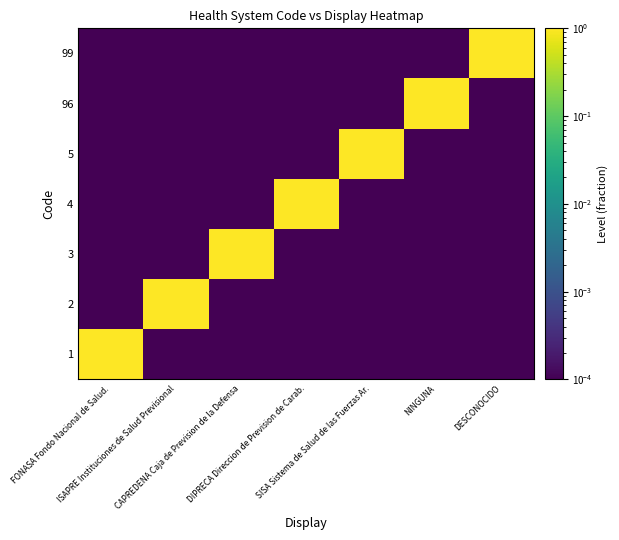

Reading left to right, list all the values displayed in this chart.

1: FONASA Fondo Nacional de Salud.=1.0	ISAPRE Instituciones de Salud Previsional=0.0	CAPREDENA Caja de Prevision de la Defensa=0.0	DIPRECA Direccion de Prevision de Carab.=0.0	SISA Sistema de Salud de las Fuerzas Ar.=0.0	NINGUNA=0.0	DESCONOCIDO=0.0
2: FONASA Fondo Nacional de Salud.=0.0	ISAPRE Instituciones de Salud Previsional=1.0	CAPREDENA Caja de Prevision de la Defensa=0.0	DIPRECA Direccion de Prevision de Carab.=0.0	SISA Sistema de Salud de las Fuerzas Ar.=0.0	NINGUNA=0.0	DESCONOCIDO=0.0
3: FONASA Fondo Nacional de Salud.=0.0	ISAPRE Instituciones de Salud Previsional=0.0	CAPREDENA Caja de Prevision de la Defensa=1.0	DIPRECA Direccion de Prevision de Carab.=0.0	SISA Sistema de Salud de las Fuerzas Ar.=0.0	NINGUNA=0.0	DESCONOCIDO=0.0
4: FONASA Fondo Nacional de Salud.=0.0	ISAPRE Instituciones de Salud Previsional=0.0	CAPREDENA Caja de Prevision de la Defensa=0.0	DIPRECA Direccion de Prevision de Carab.=1.0	SISA Sistema de Salud de las Fuerzas Ar.=0.0	NINGUNA=0.0	DESCONOCIDO=0.0
5: FONASA Fondo Nacional de Salud.=0.0	ISAPRE Instituciones de Salud Previsional=0.0	CAPREDENA Caja de Prevision de la Defensa=0.0	DIPRECA Direccion de Prevision de Carab.=0.0	SISA Sistema de Salud de las Fuerzas Ar.=1.0	NINGUNA=0.0	DESCONOCIDO=0.0
96: FONASA Fondo Nacional de Salud.=0.0	ISAPRE Instituciones de Salud Previsional=0.0	CAPREDENA Caja de Prevision de la Defensa=0.0	DIPRECA Direccion de Prevision de Carab.=0.0	SISA Sistema de Salud de las Fuerzas Ar.=0.0	NINGUNA=1.0	DESCONOCIDO=0.0
99: FONASA Fondo Nacional de Salud.=0.0	ISAPRE Instituciones de Salud Previsional=0.0	CAPREDENA Caja de Prevision de la Defensa=0.0	DIPRECA Direccion de Prevision de Carab.=0.0	SISA Sistema de Salud de las Fuerzas Ar.=0.0	NINGUNA=0.0	DESCONOCIDO=1.0